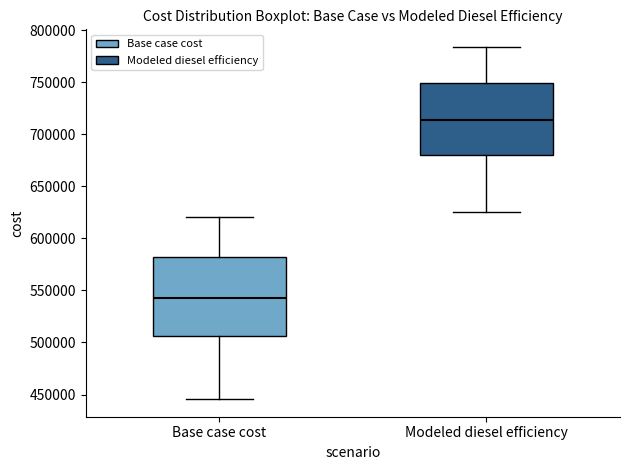

Where does the lower whisker of the box for Modeled diesel efficiency end on the y-axis? The values are not printed on the chart, so give them approximately, as read against the axis.

625000